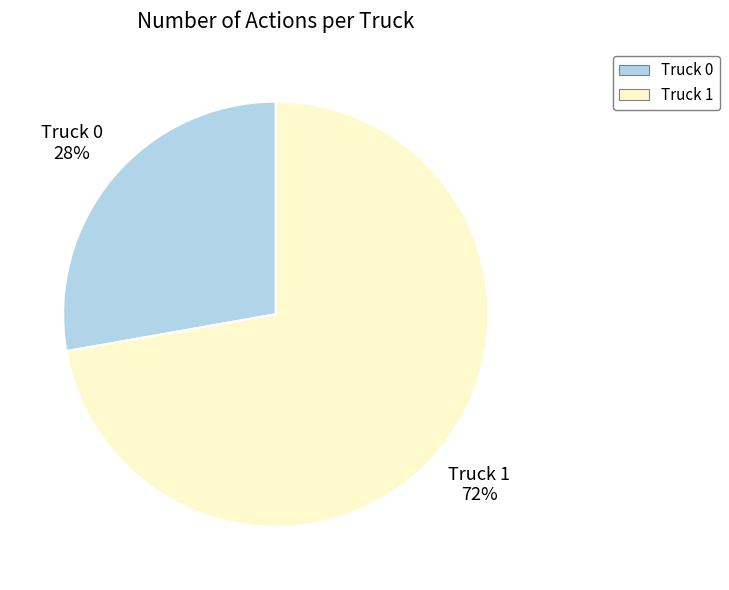

Combined, do Truck 1 and Truck 0 account for over 50%?

Yes